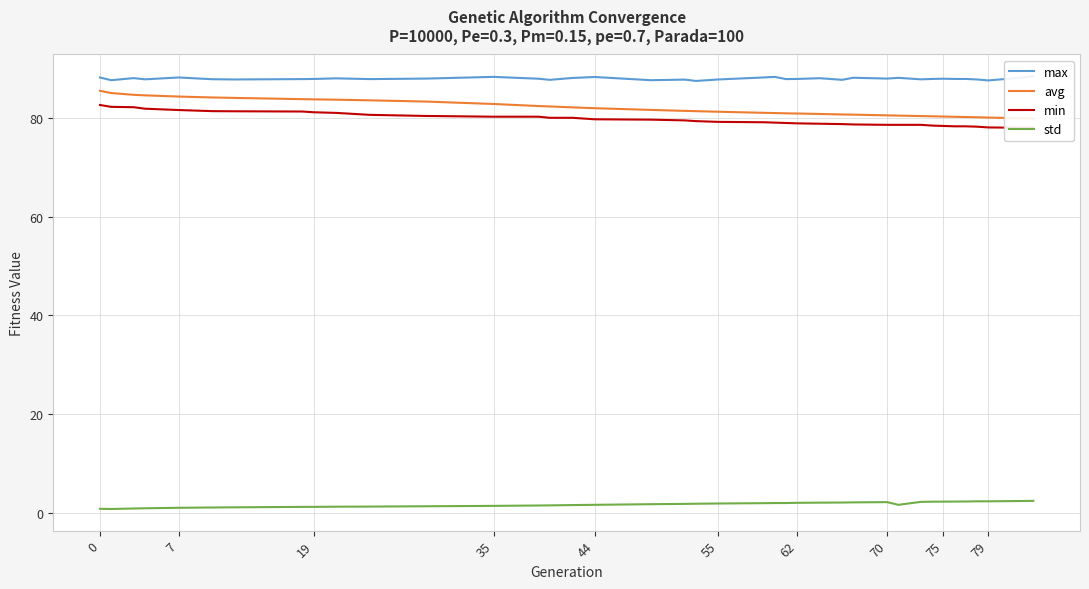

What are all the series names shown in the legend?

max, avg, min, std